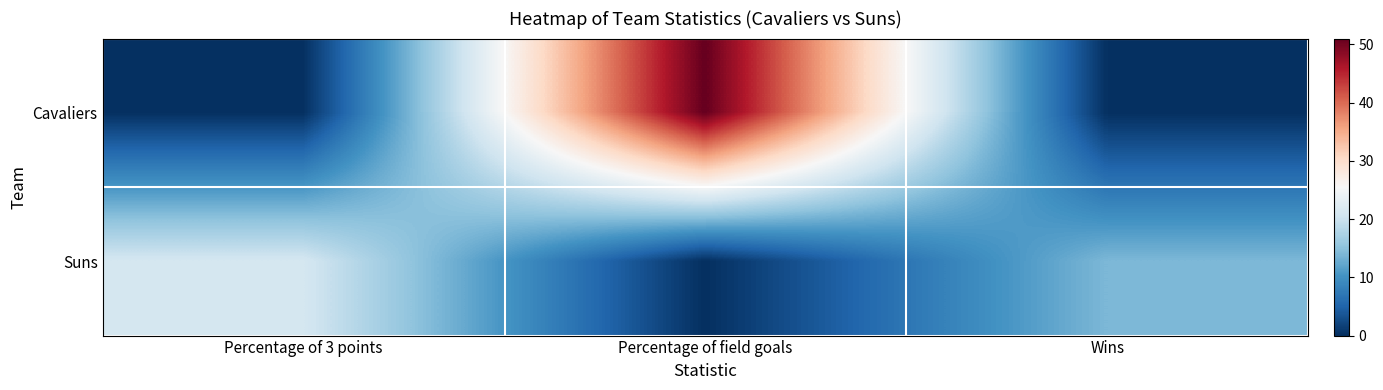

What is the spread (max minus min) of values at Percentage of 3 points?

21